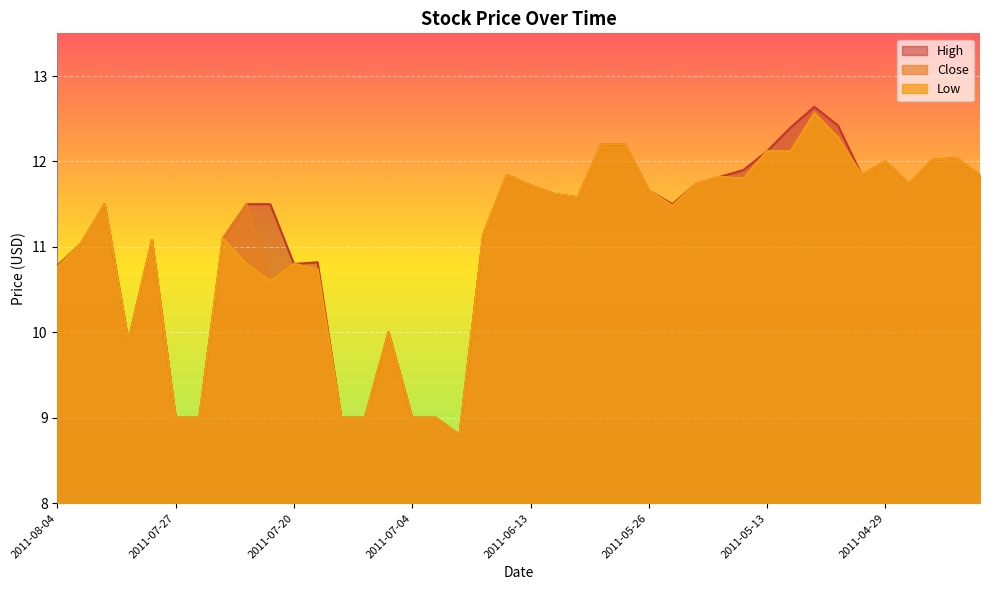

True or false: Low has more than 0 interior local peaks.

True